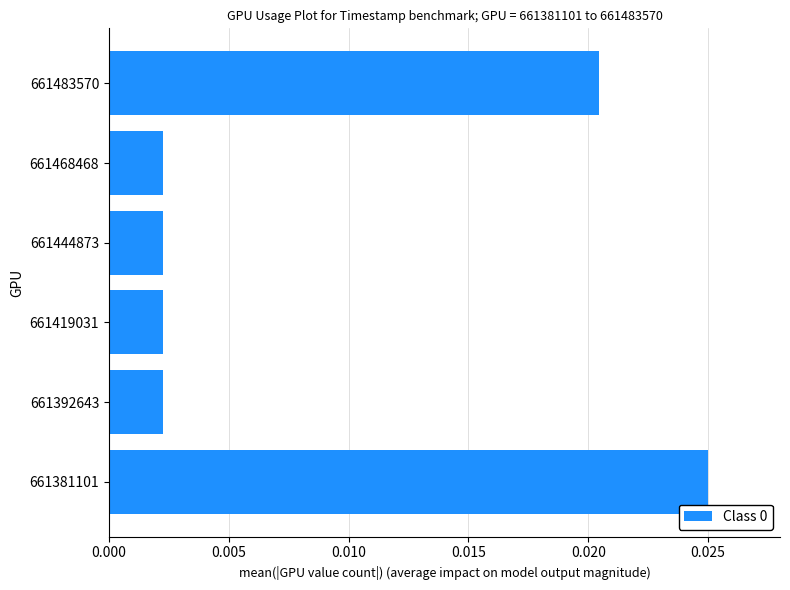

Which category has the highest value across all series?

661381101